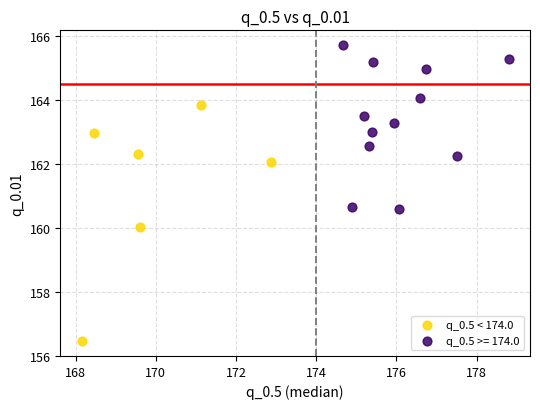

Which series has the largest Y range (max minus min)?

q_0.5 < 174.0